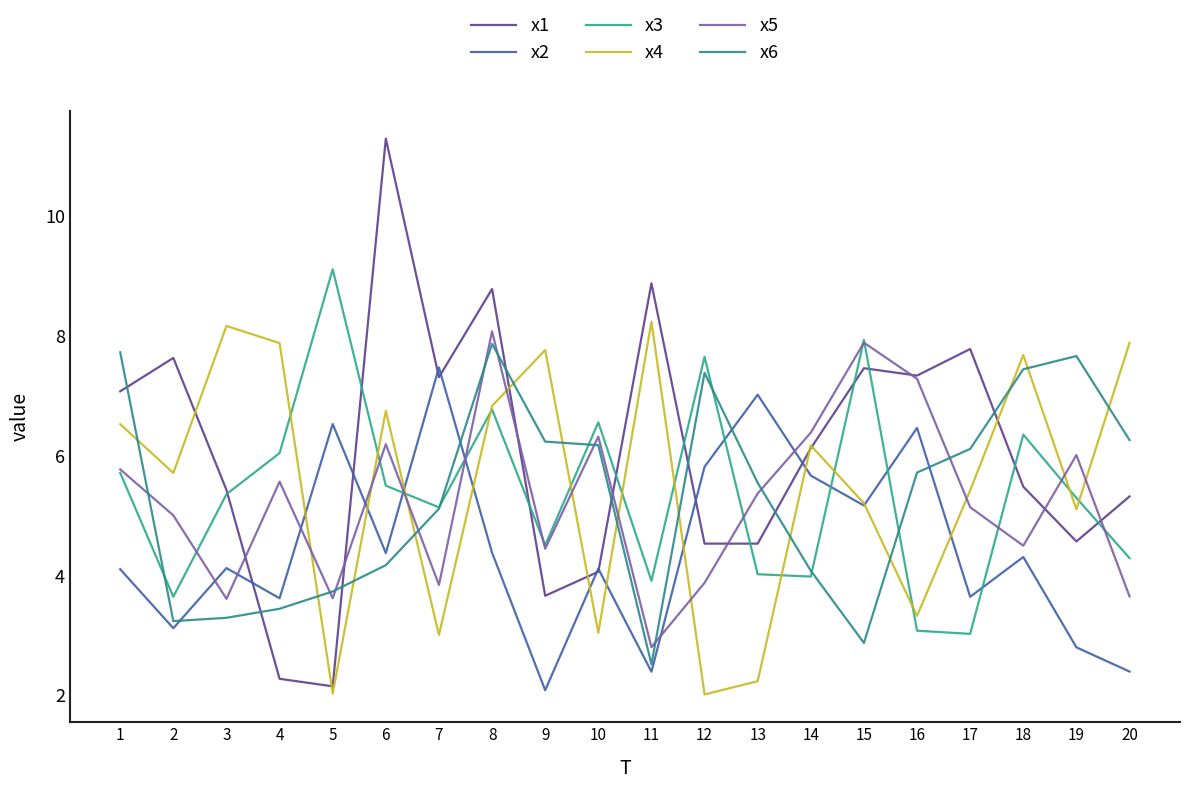

True or false: x1 has a value of 2.4 at 12.

False